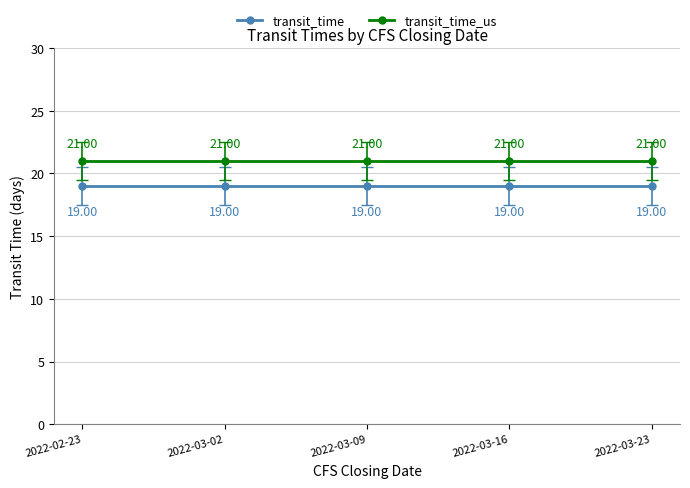

List the series in order of their overall mean, lowest first.

transit_time, transit_time_us